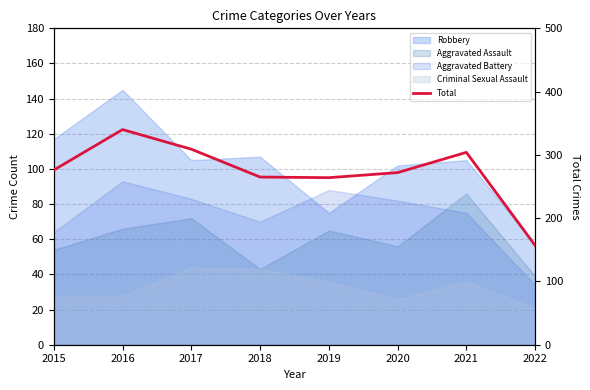

List the labels in order of value, largest first.

2016, 2017, 2021, 2015, 2020, 2018, 2019, 2022